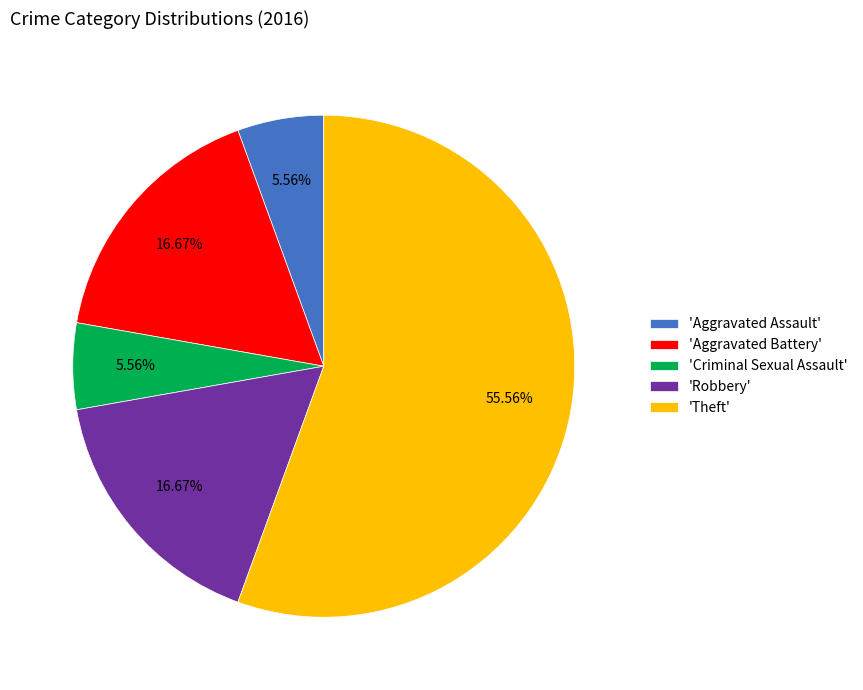

Which has a higher value, 'Criminal Sexual Assault' or 'Robbery'?

'Robbery'